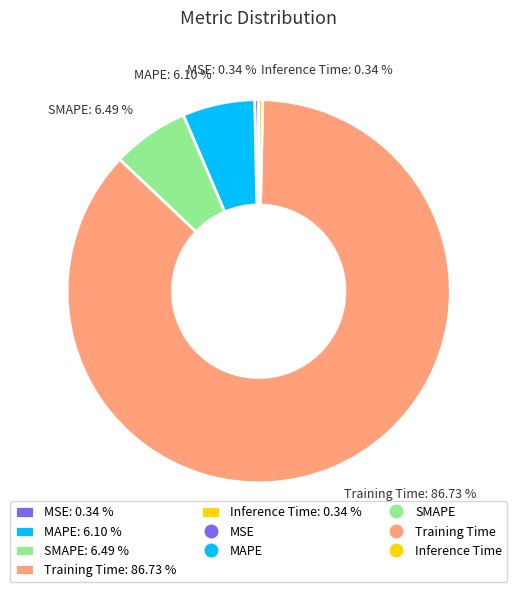

What percentage do MAPE and SMAPE together represent?

12.6%